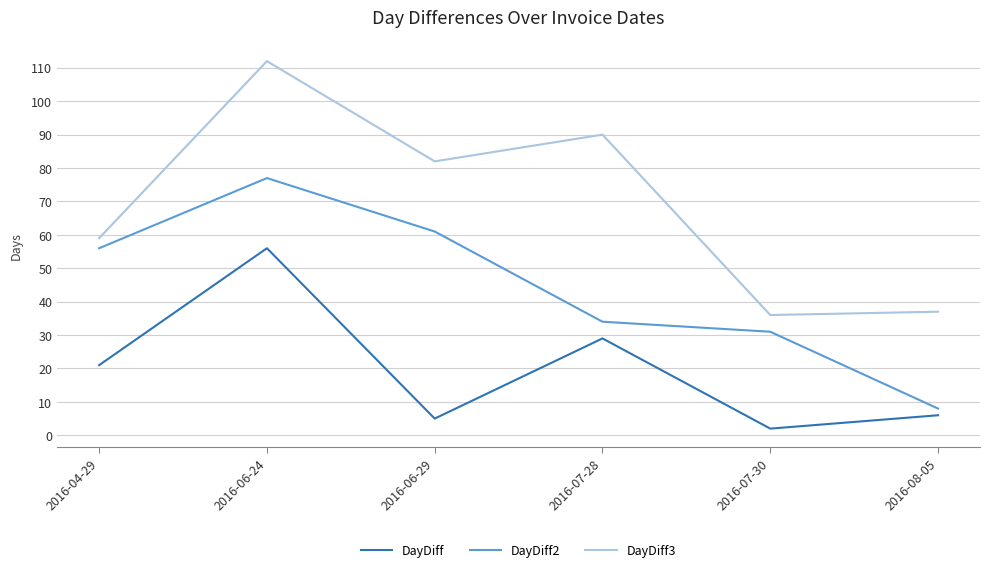

List the series in order of their peak value, lowest first.

DayDiff, DayDiff2, DayDiff3